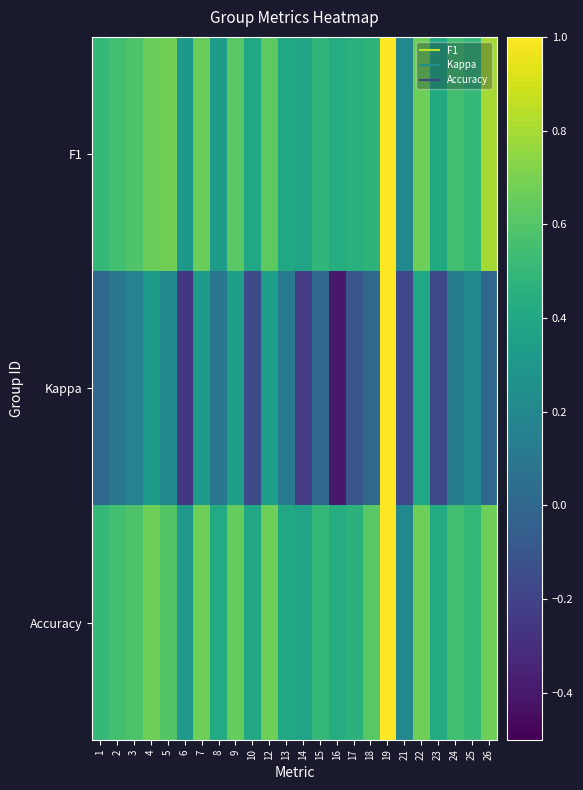

Reading left to right, extract all data points from this chart.

F1: 1=0.5	2=0.5	3=0.6	4=0.7	5=0.7	6=0.3	7=0.7	8=0.3	9=0.6	10=0.4	12=0.6	13=0.4	14=0.4	15=0.5	16=0.4	17=0.5	18=0.5	19=1.0	21=0.2	22=0.7	23=0.4	24=0.5	25=0.5	26=0.8
Kappa: 1=0.0	2=0.1	3=0.2	4=0.3	5=0.2	6=-0.3	7=0.3	8=0.1	9=0.3	10=-0.2	12=0.3	13=0.1	14=-0.2	15=0.0	16=-0.4	17=-0.1	18=0.0	19=1.0	21=-0.2	22=0.4	23=-0.2	24=0.1	25=0.2	26=0.0
Accuracy: 1=0.5	2=0.5	3=0.6	4=0.7	5=0.6	6=0.3	7=0.7	8=0.4	9=0.6	10=0.4	12=0.7	13=0.4	14=0.4	15=0.5	16=0.4	17=0.5	18=0.6	19=1.0	21=0.2	22=0.7	23=0.4	24=0.5	25=0.5	26=0.7